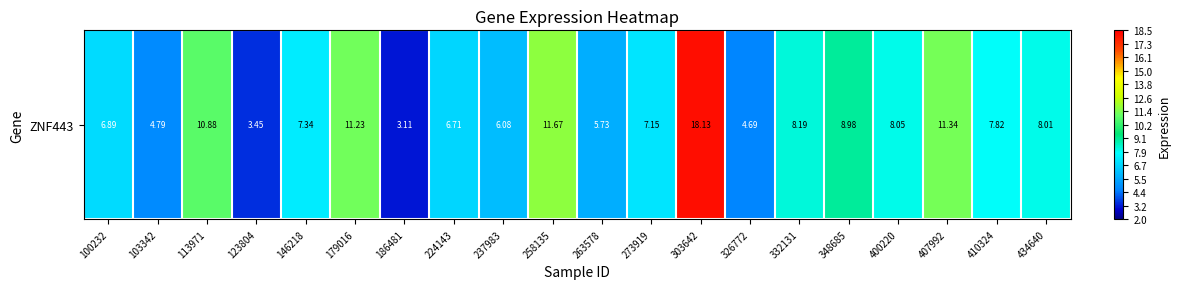

The value at 273919 is 4.1. True or false?

False